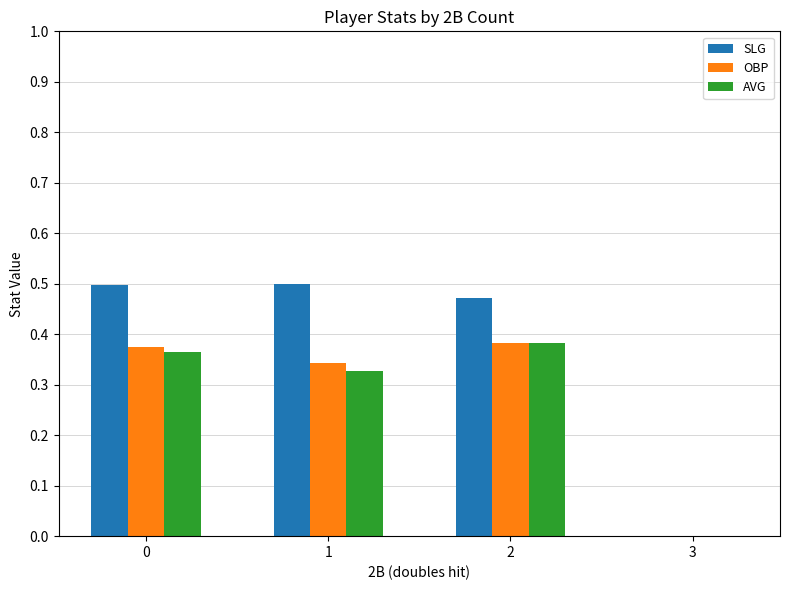

Which series changed the most between 2 and 3?

SLG